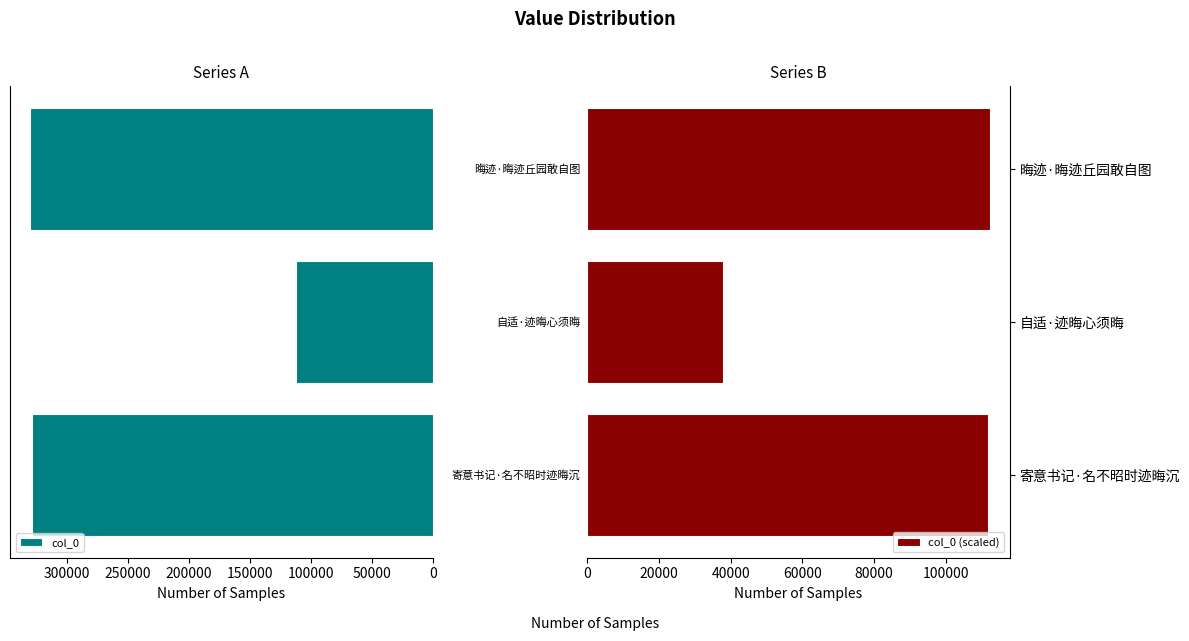

Rank the series by their maximum value, from highest to lowest.

col_0, col_0 (scaled)